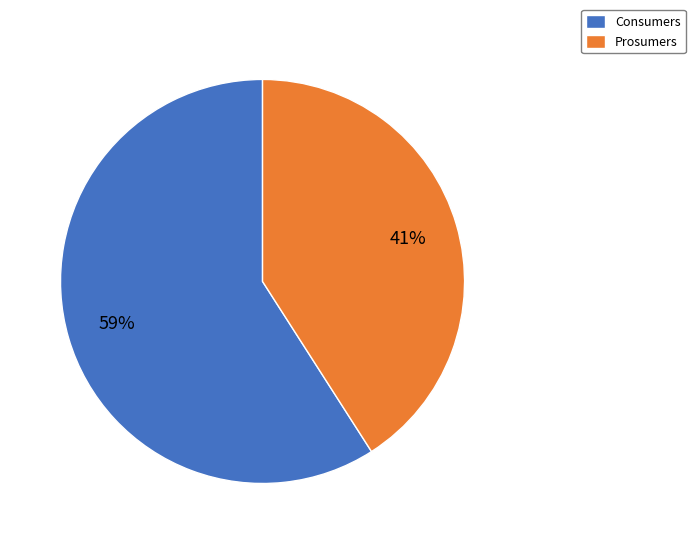

True or false: Prosumers accounts for 41% of the total.

True